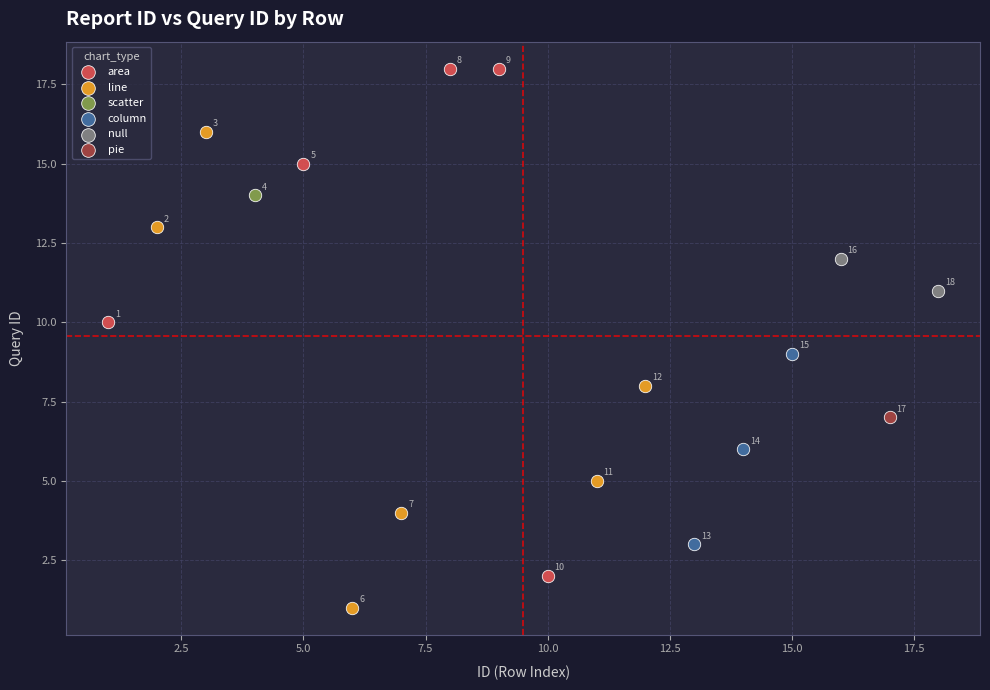

Which series contains the lowest Y value?

line